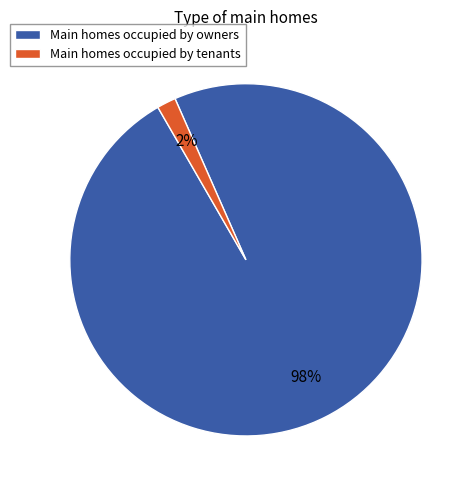

True or false: Main homes occupied by owners accounts for 98% of the total.

True